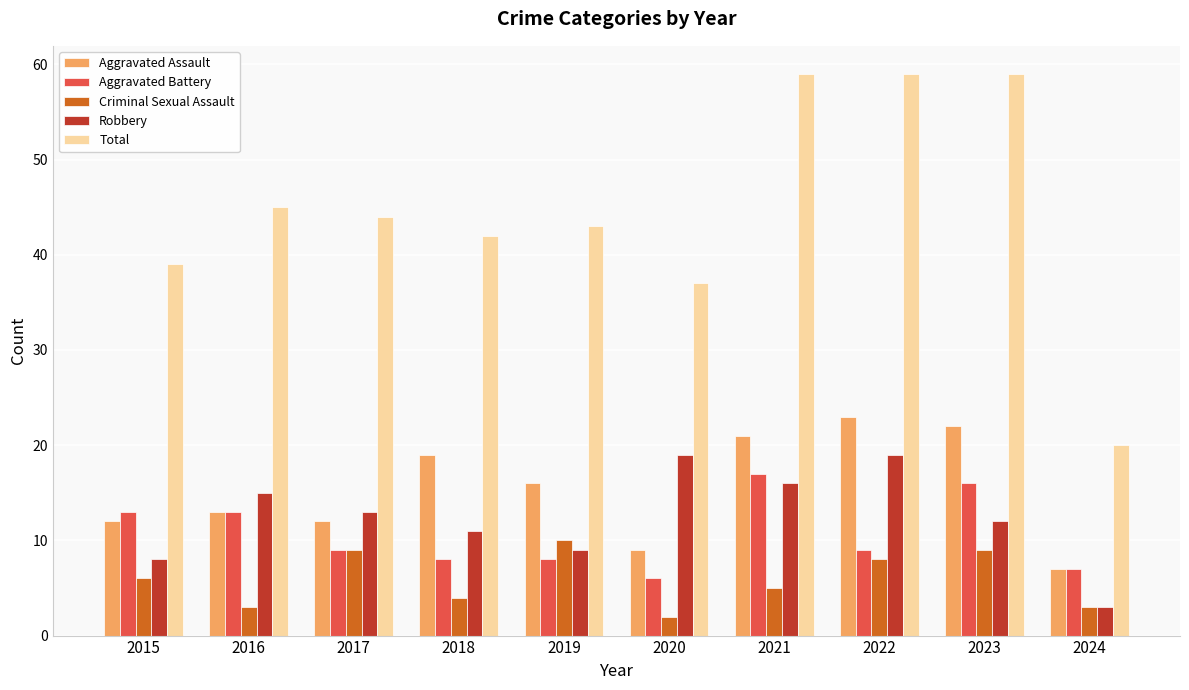

True or false: Criminal Sexual Assault has a value of 5 at 2021.

True